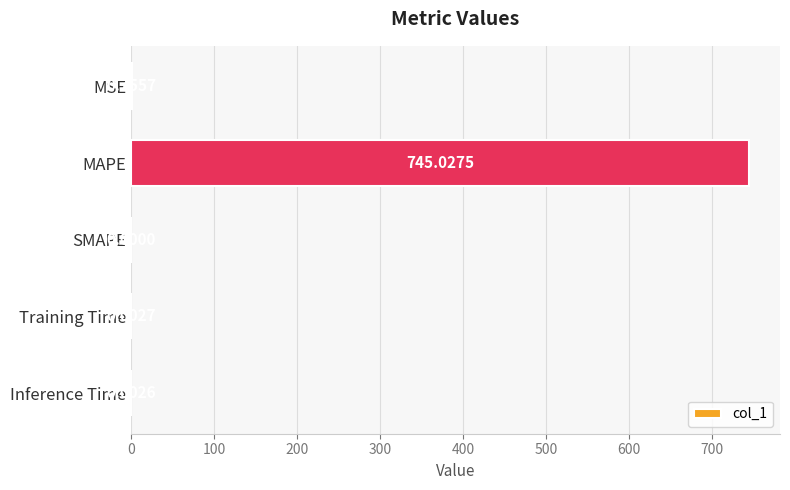

At which label is the value closest to 372?

MSE